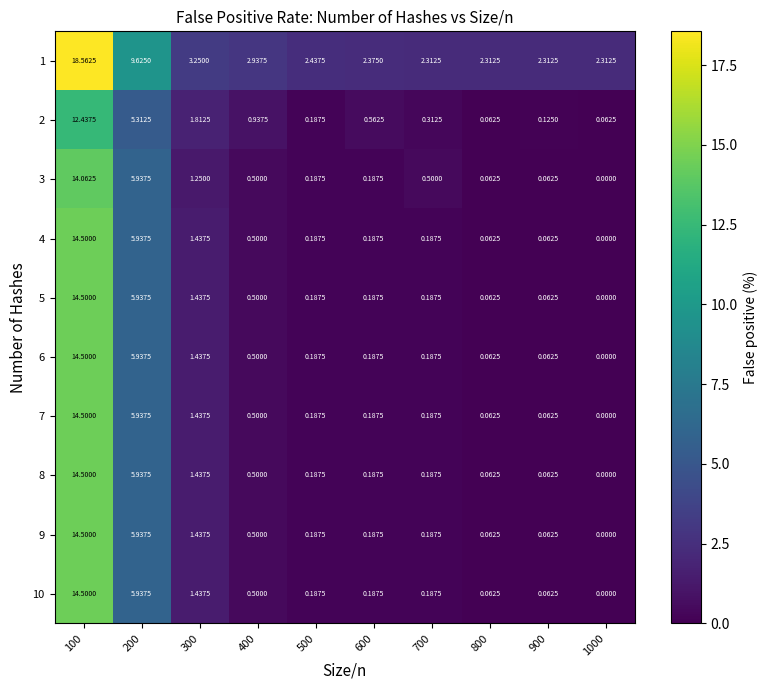

Is the value of 4 at 500 greater than the value of 10 at 800?

Yes